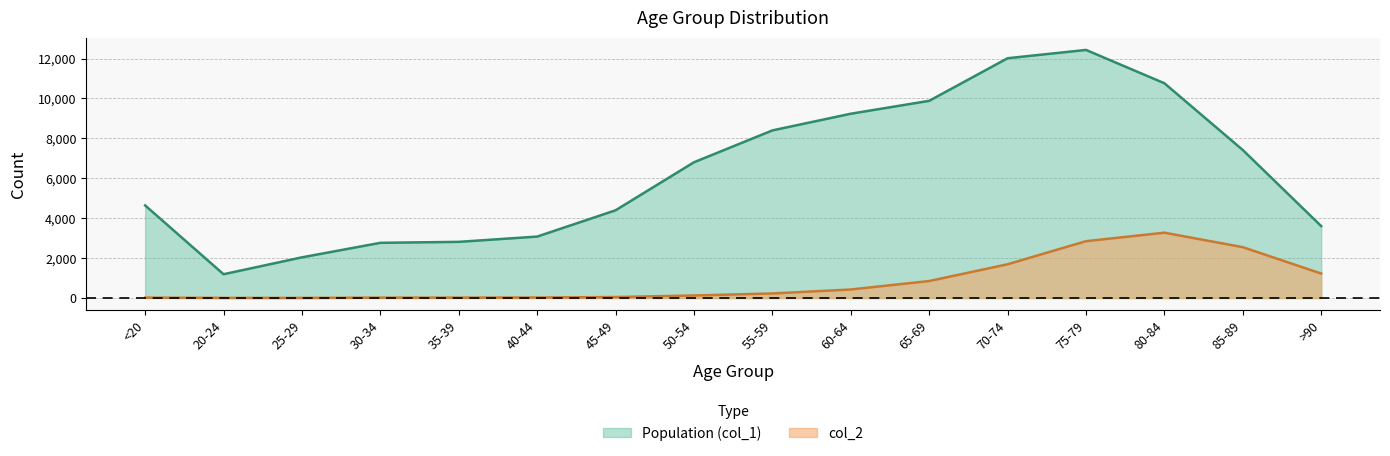

What is the total value across all series at >90?

4828